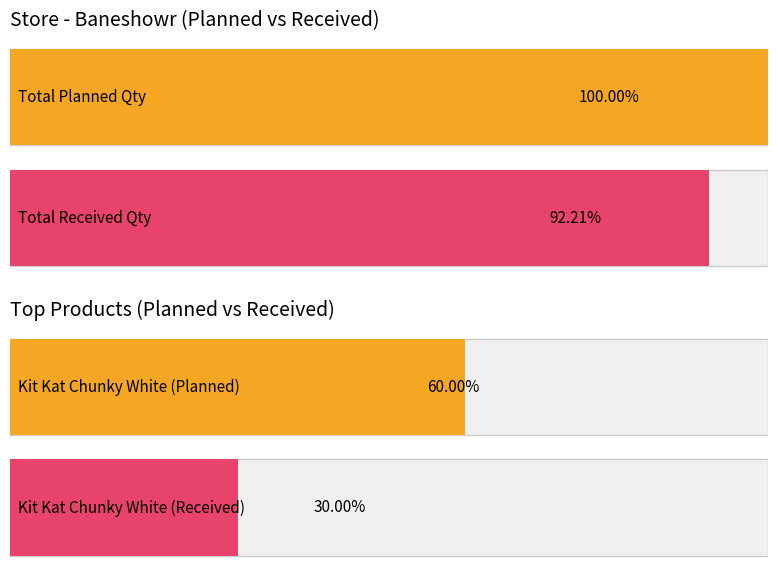

Does the chart contain any negative values?

No